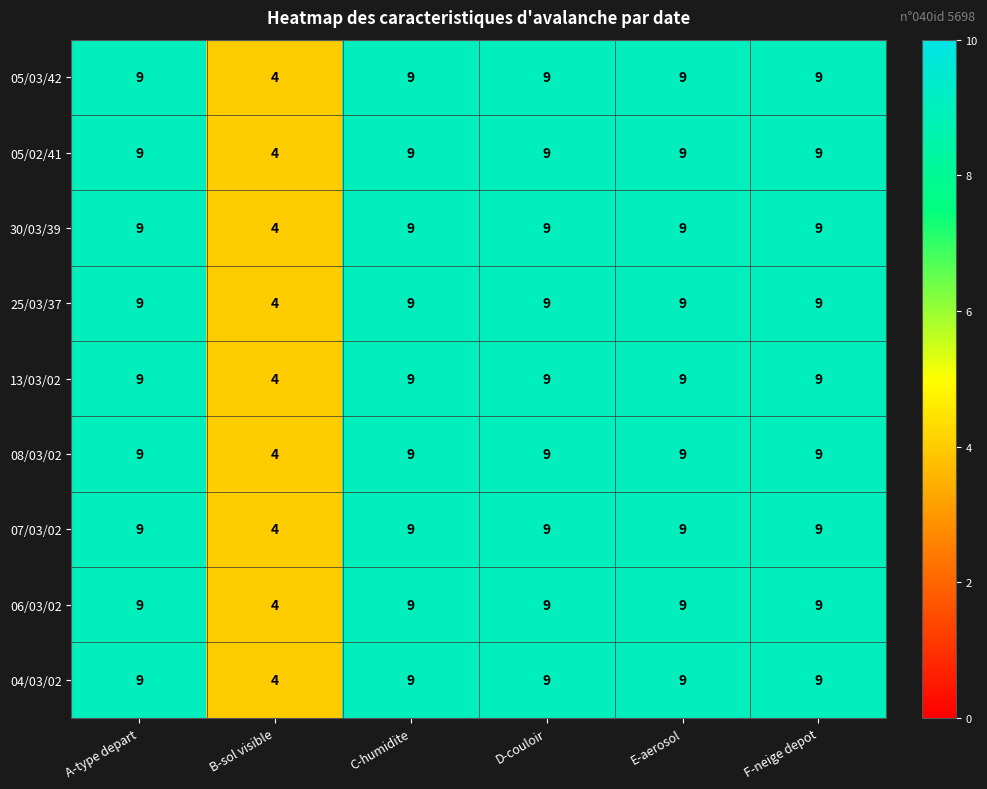

How many data points does each series have?

6